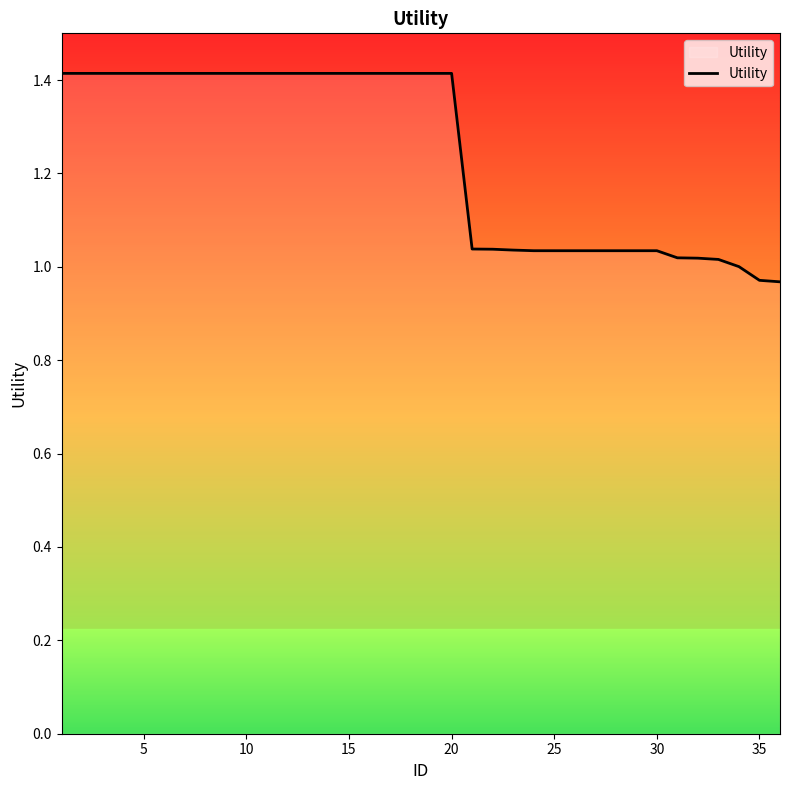

What is the difference between the maximum and minimum values?

0.4